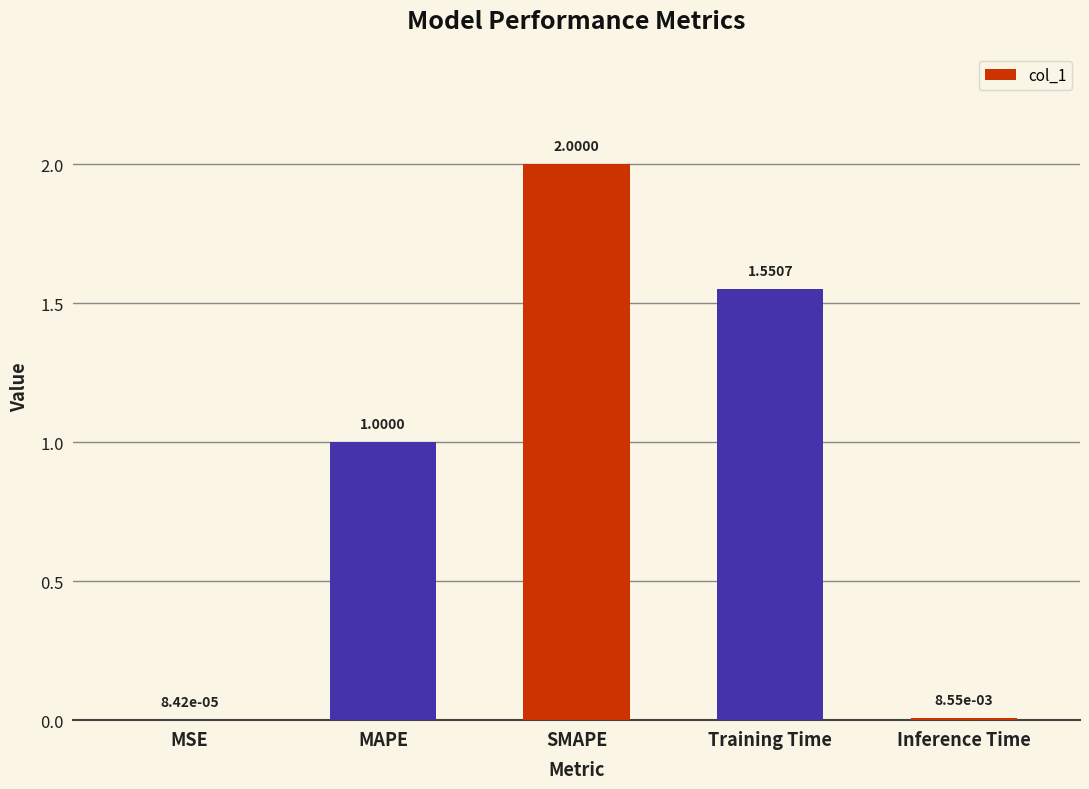

Which label corresponds to the largest value in the chart?

SMAPE